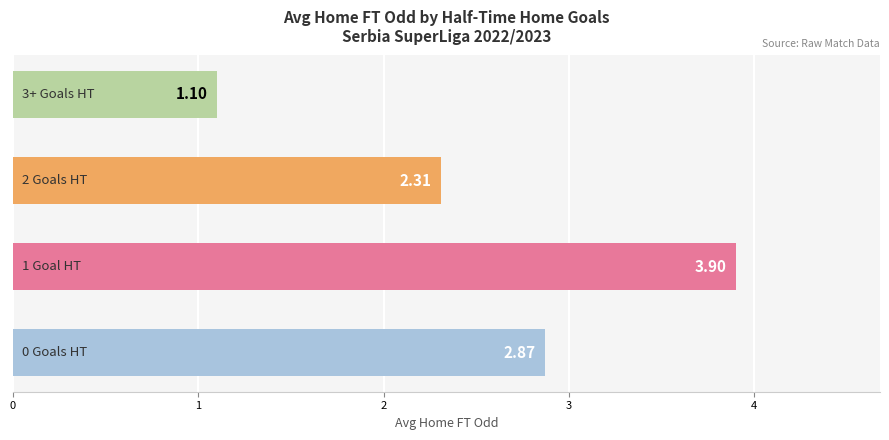

What is the difference between the maximum and minimum values?

2.8